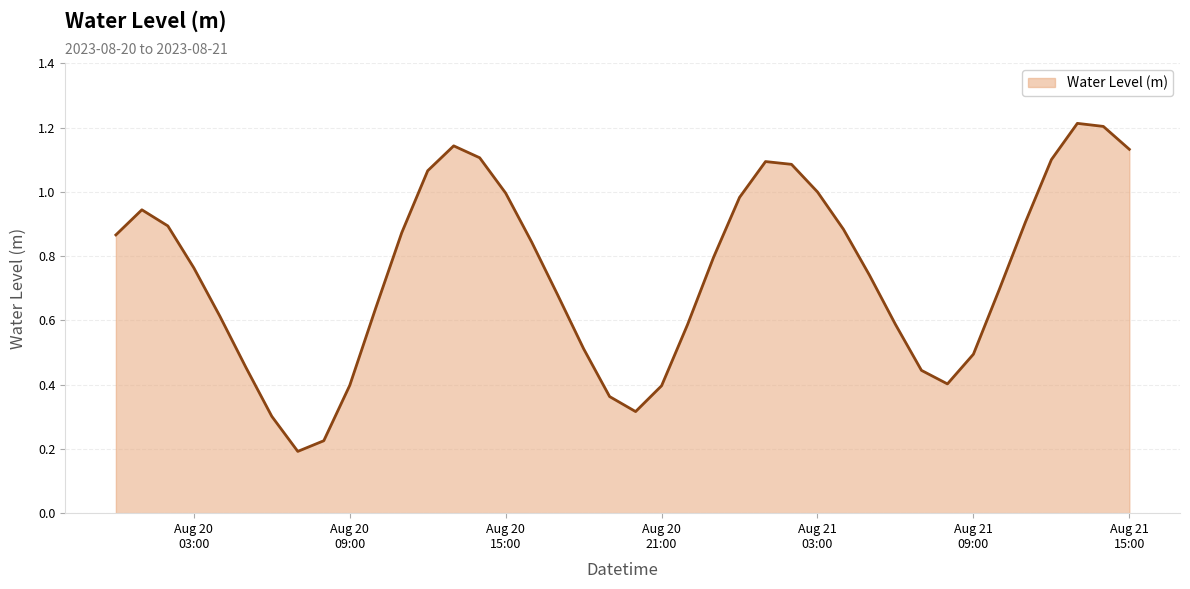

What is the maximum value shown in the chart?

1.2